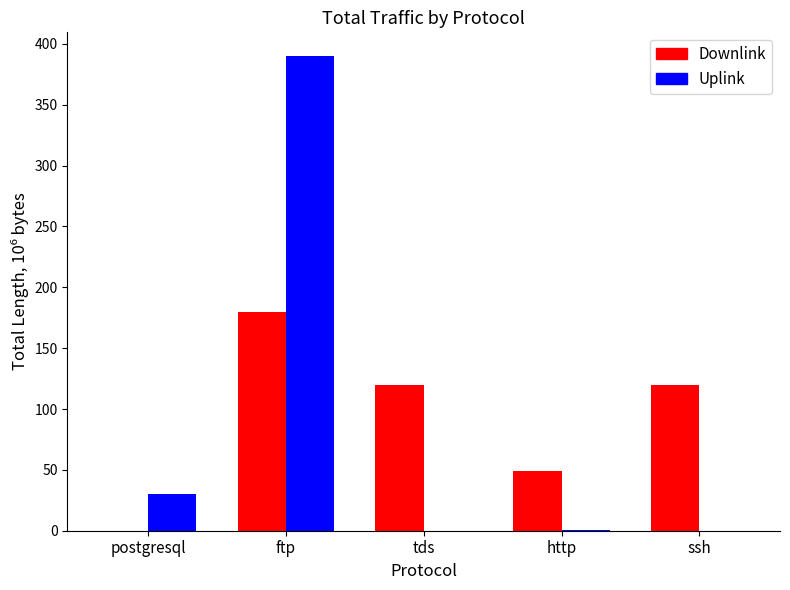

What is the spread (max minus min) of values at postgresql?

30.0